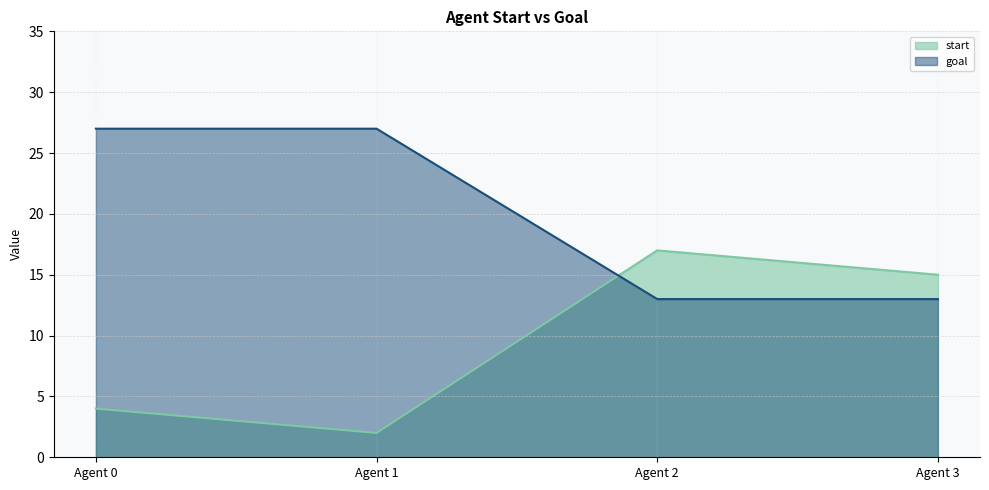

How many series are shown in this chart?

2